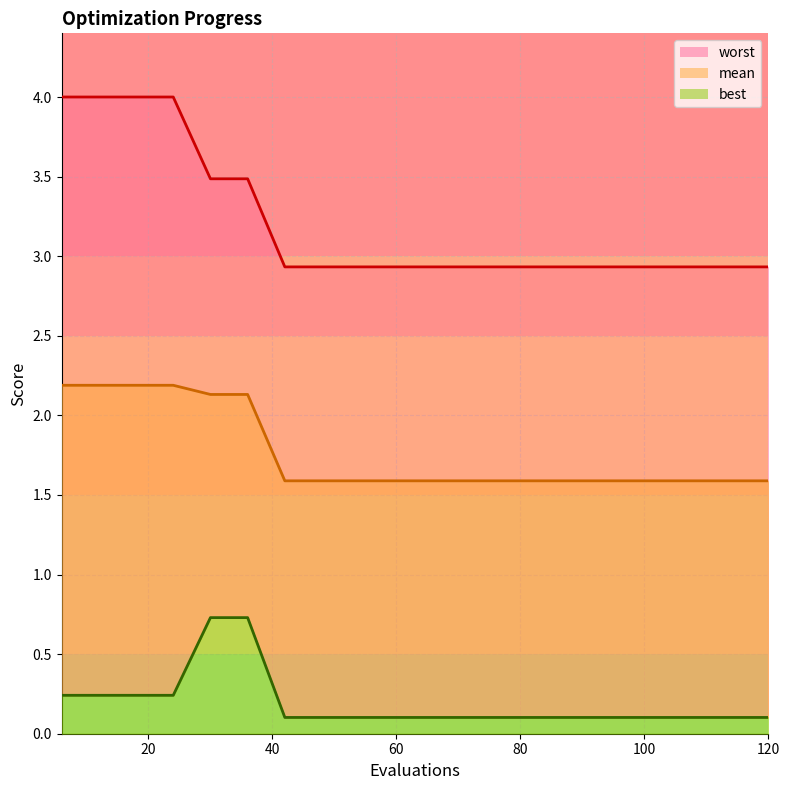

Reading right to left, extract all data points from this chart.

worst_line: 2.9	2.9	2.9	2.9	2.9	2.9	2.9	2.9	2.9	2.9	2.9	2.9	2.9	2.9	3.5	3.5	4.0	4.0	4.0	4.0
mean_line: 1.6	1.6	1.6	1.6	1.6	1.6	1.6	1.6	1.6	1.6	1.6	1.6	1.6	1.6	2.1	2.1	2.2	2.2	2.2	2.2
best_line: 0.1	0.1	0.1	0.1	0.1	0.1	0.1	0.1	0.1	0.1	0.1	0.1	0.1	0.1	0.7	0.7	0.2	0.2	0.2	0.2